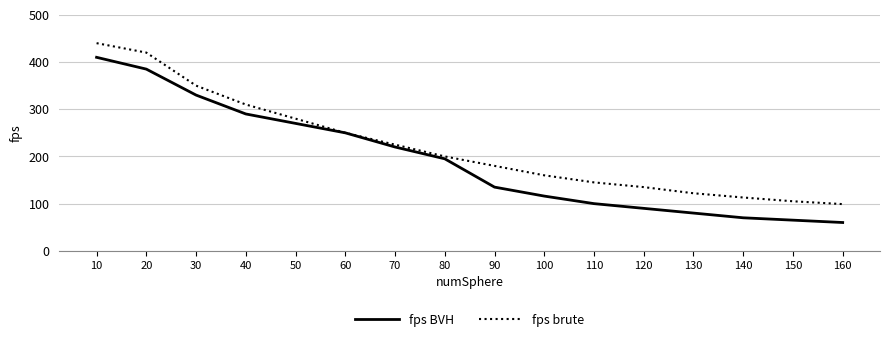

What is the difference between the maximum and minimum values in the fps BVH series?

350